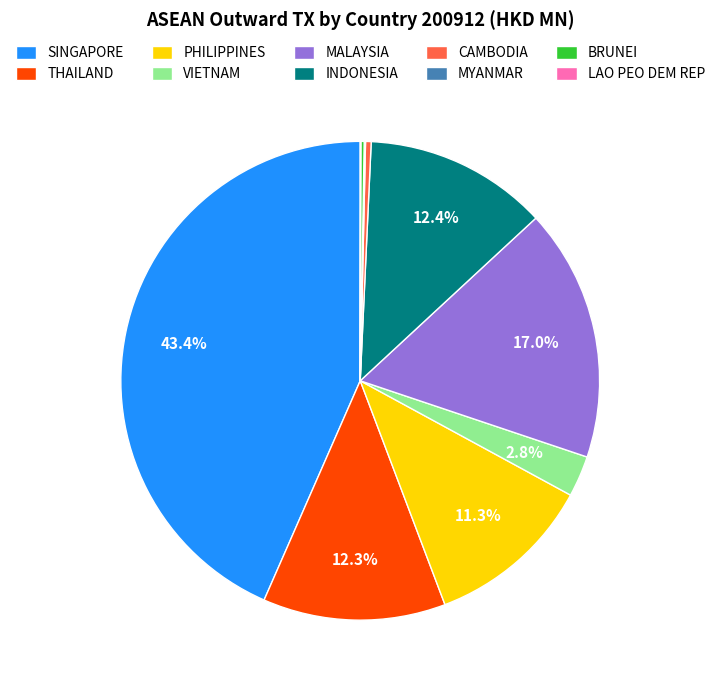

Is there any slice that represents more than half of the pie?

No